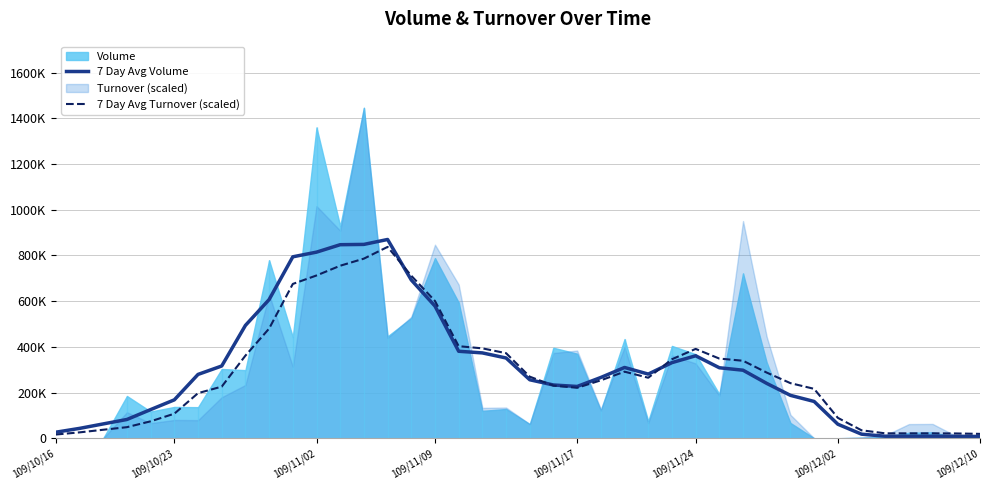

What is the label of the 40th point from the right?

109/10/16